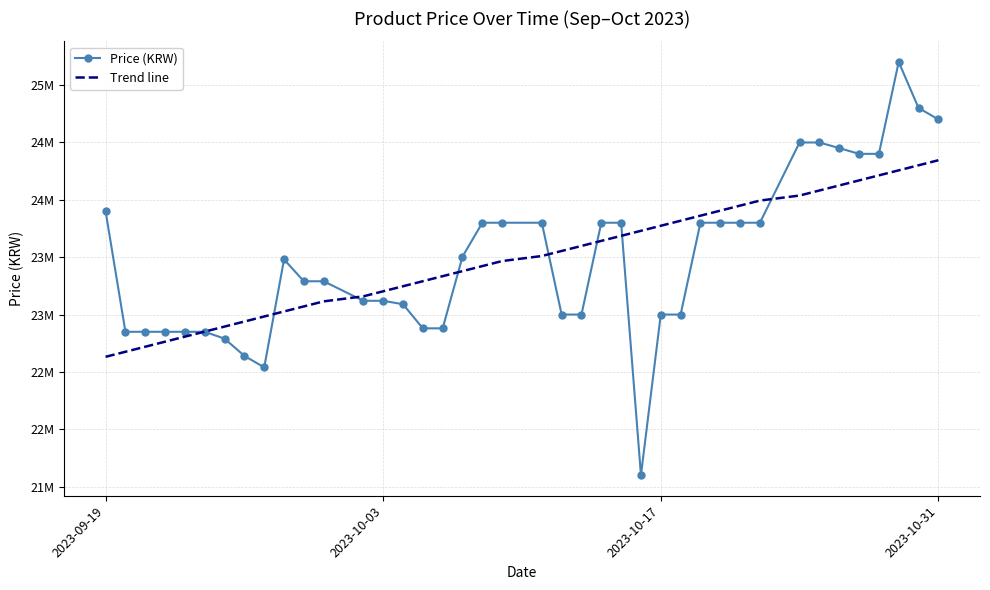

How many intersections are there between Price (KRW) and Trend line?

8